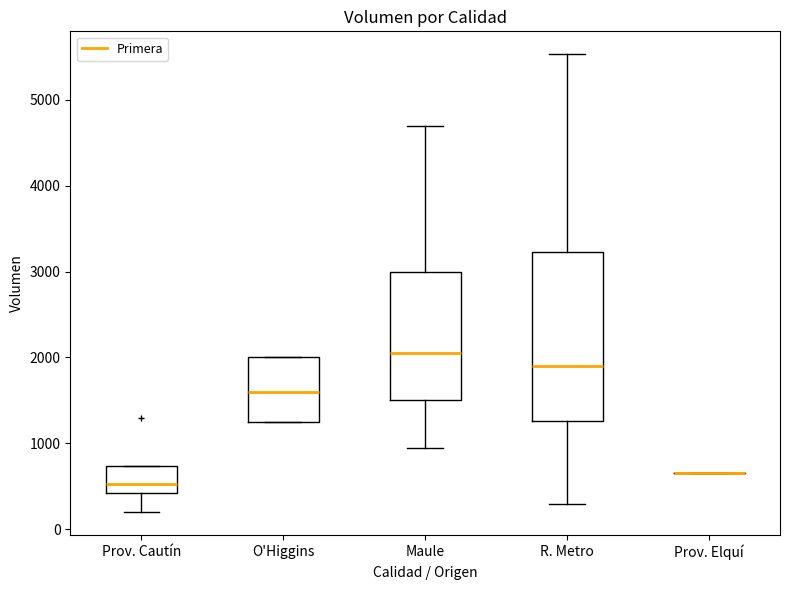

Comparing the boxes themselves (not the whiskers), which one is the tallest?

R. Metro